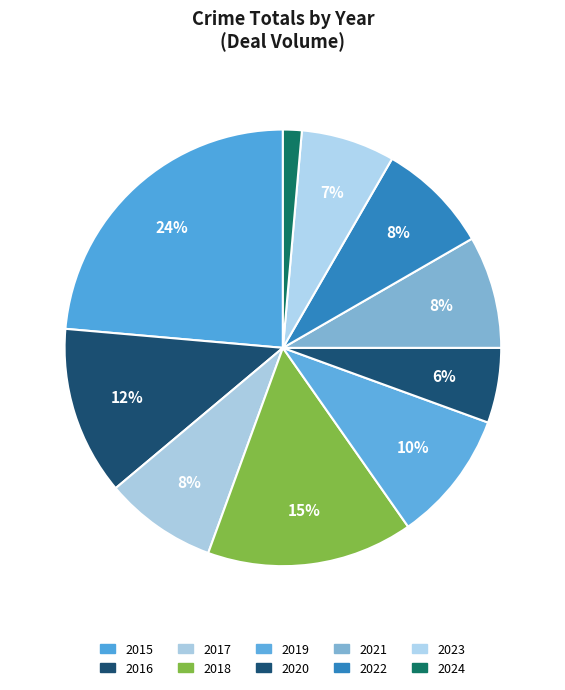

What is the largest slice in the pie chart?

2015